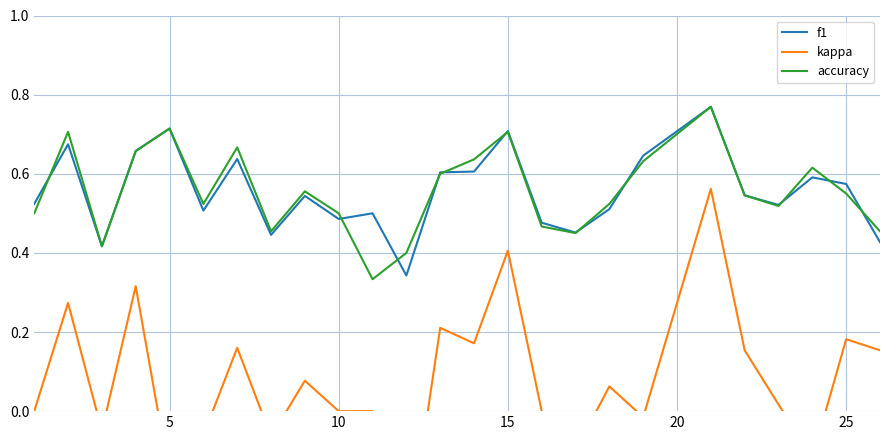

Is it true that f1 equals 0.9 at 10?

False